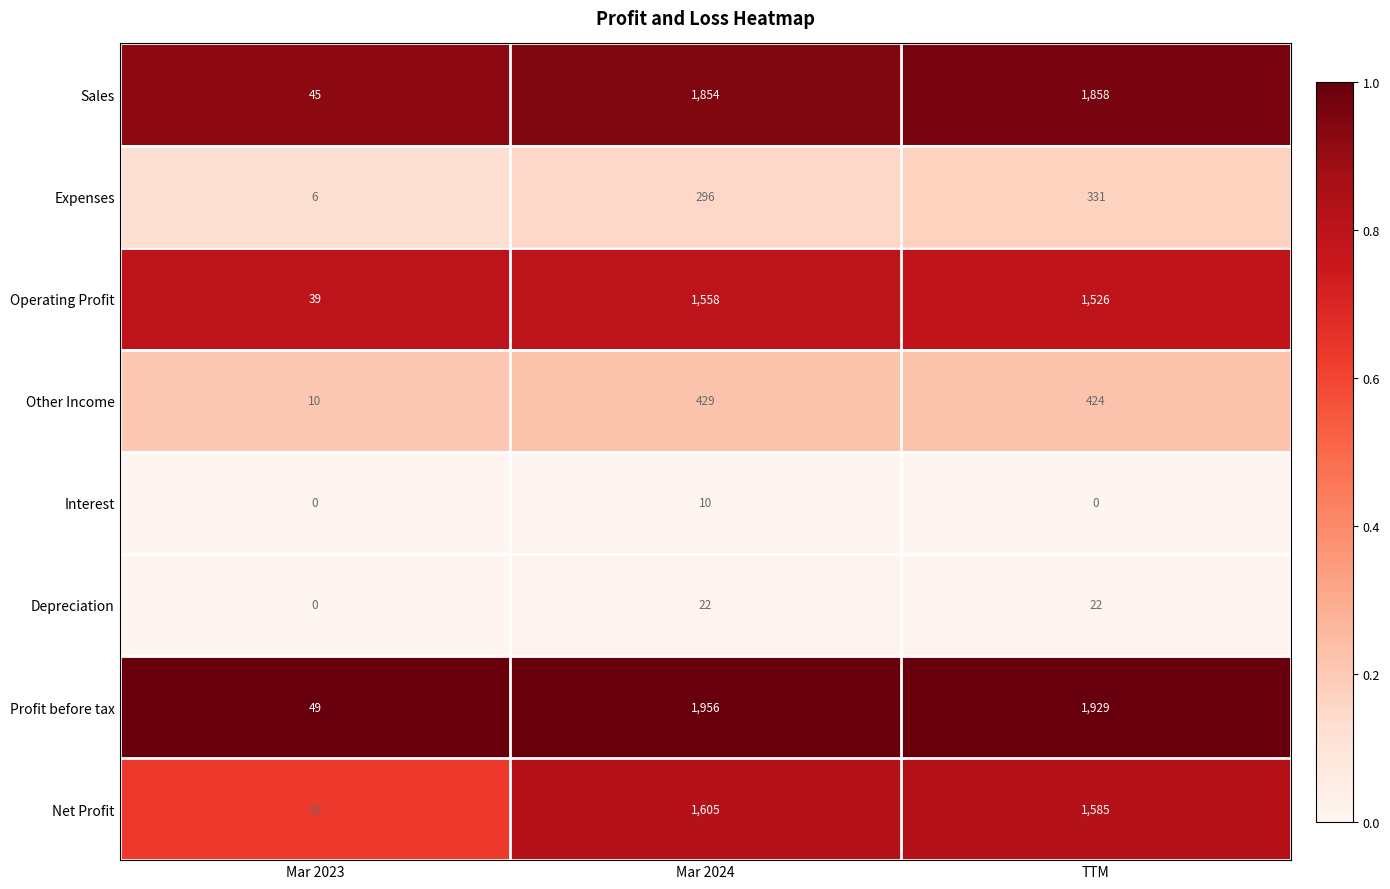

At which category is the sum across all series the highest?

Mar 2024